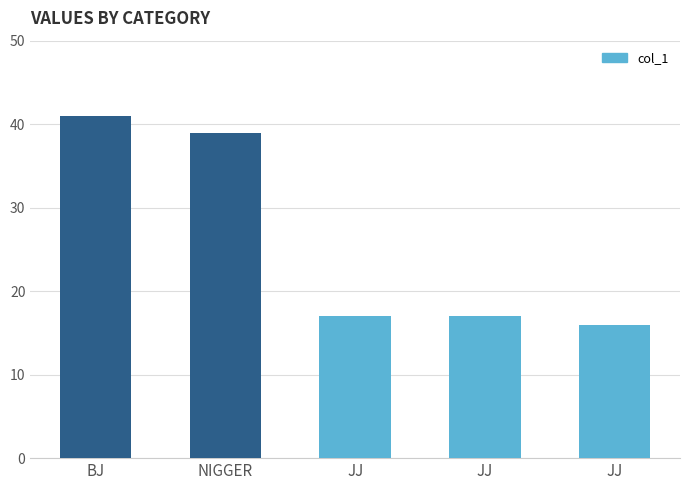

Where is the data nearest to the value 28?

NIGGER